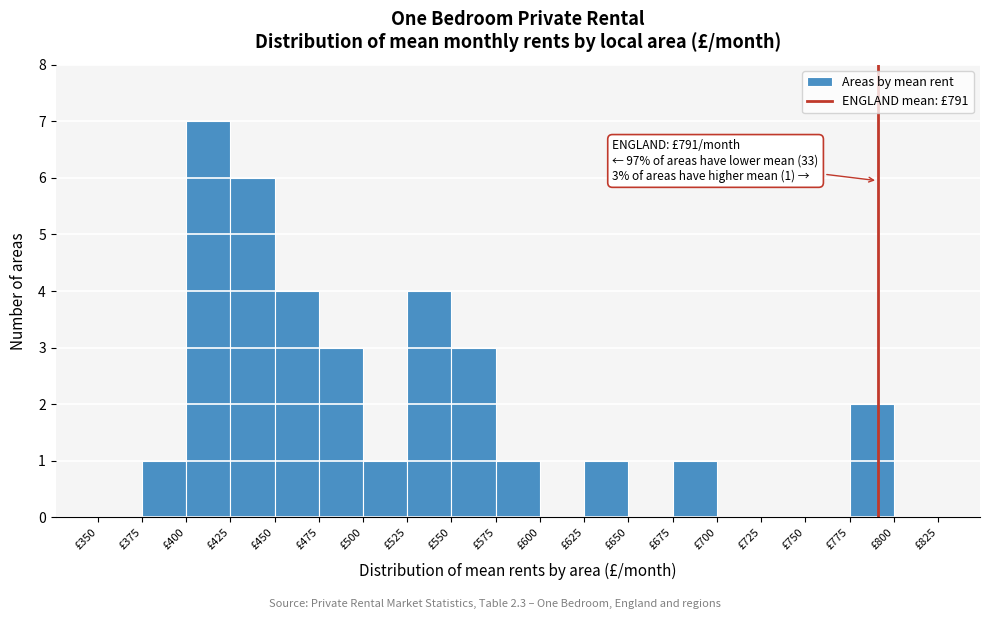

Over which range of the x-axis is the bar tallest?

400 to 425